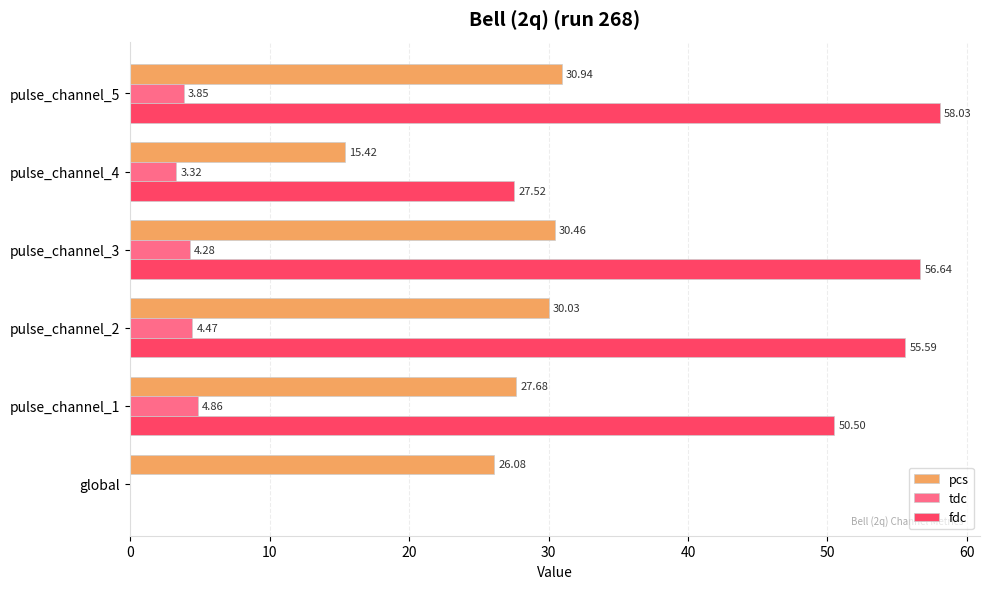

How many data points does each series have?

6